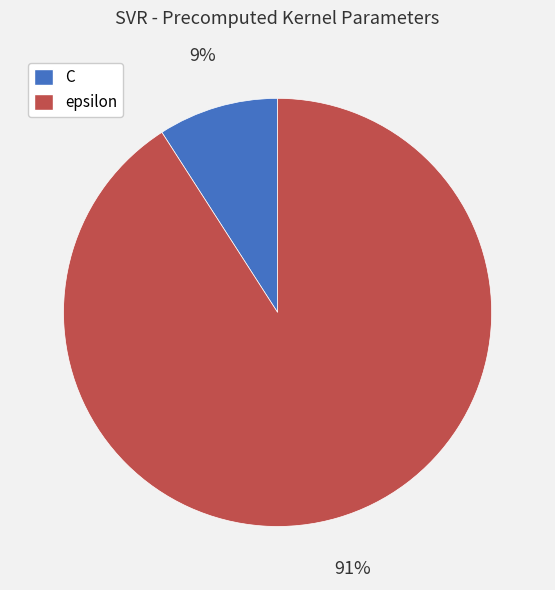

What is the smallest slice in the pie chart?

C